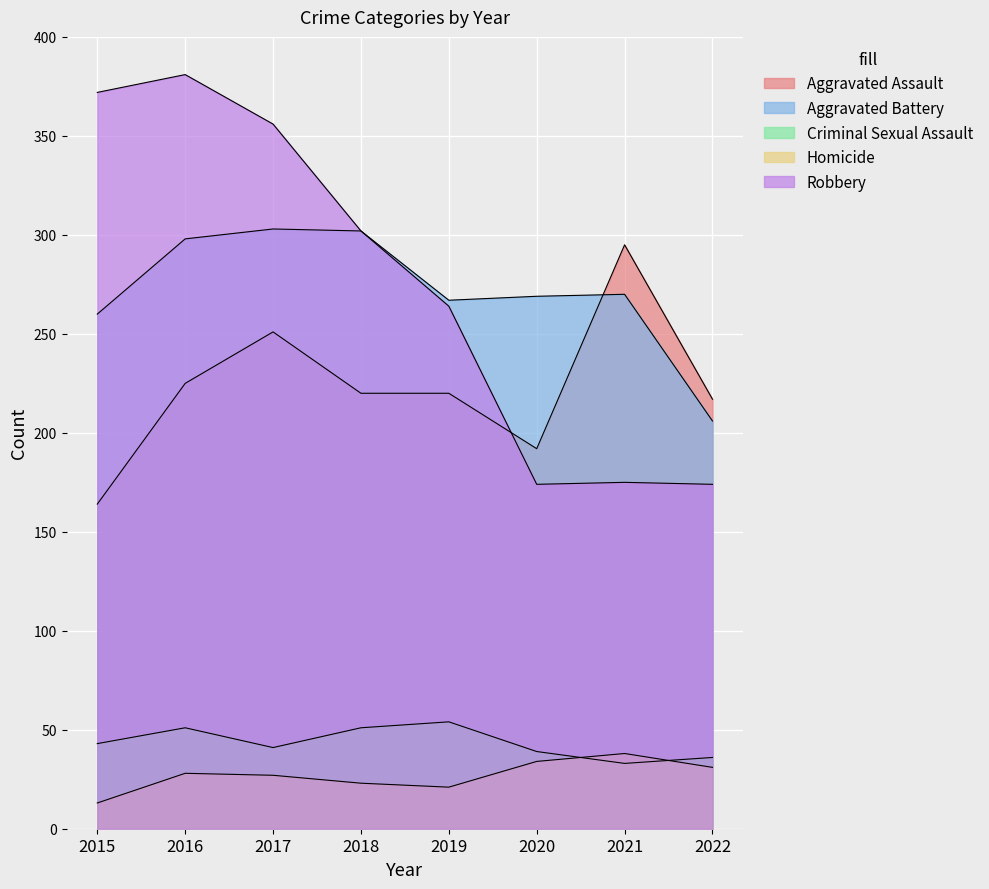

How many data points in Criminal Sexual Assault are above 43?

3